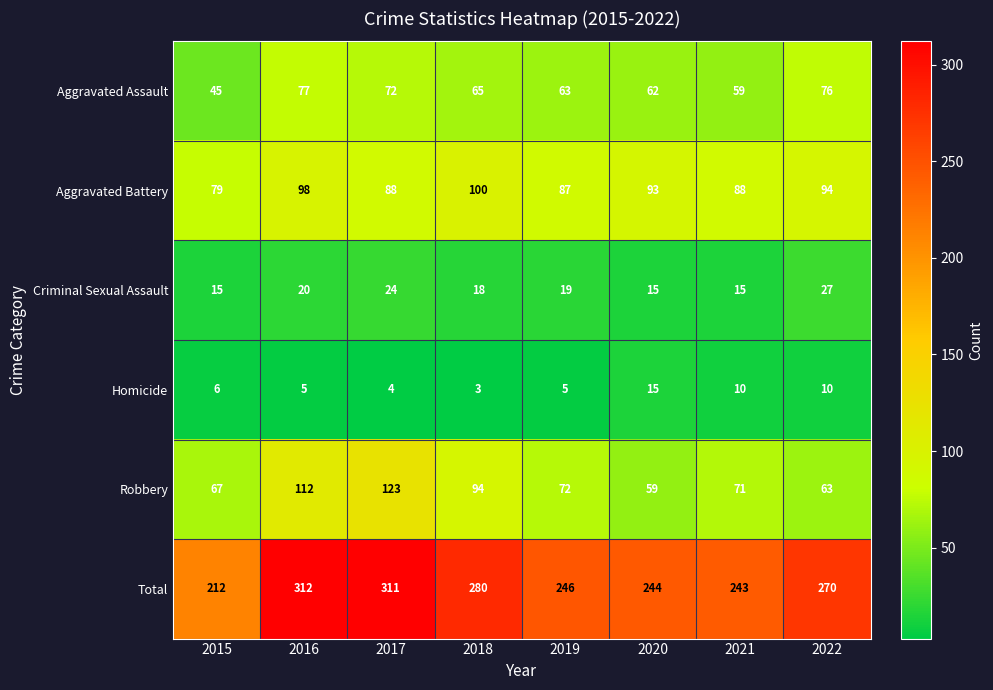

What is the difference between the highest and lowest values at 2016?

307